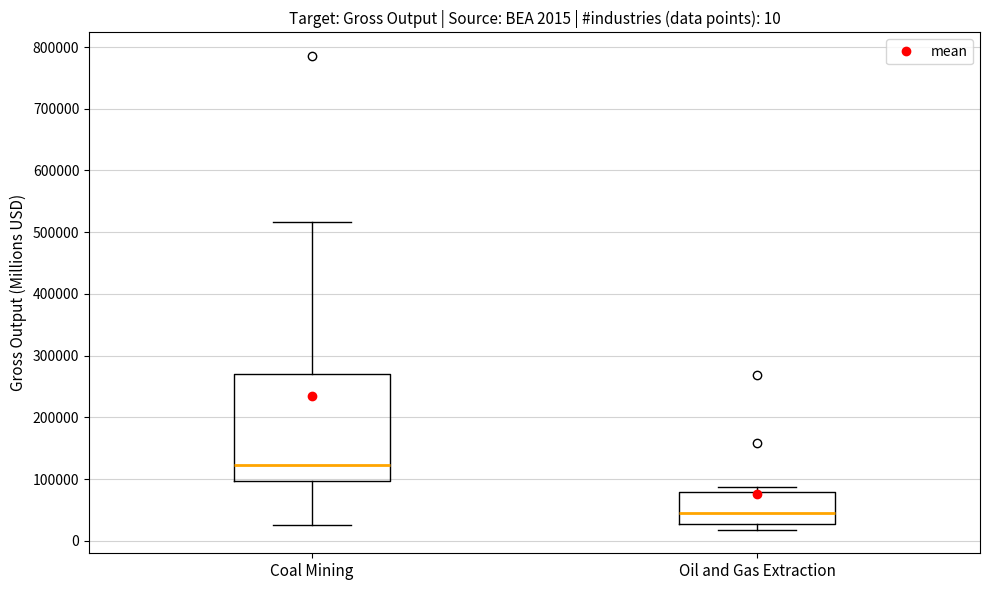

Which box is the tallest, from its lower edge to its upper edge?

Coal Mining